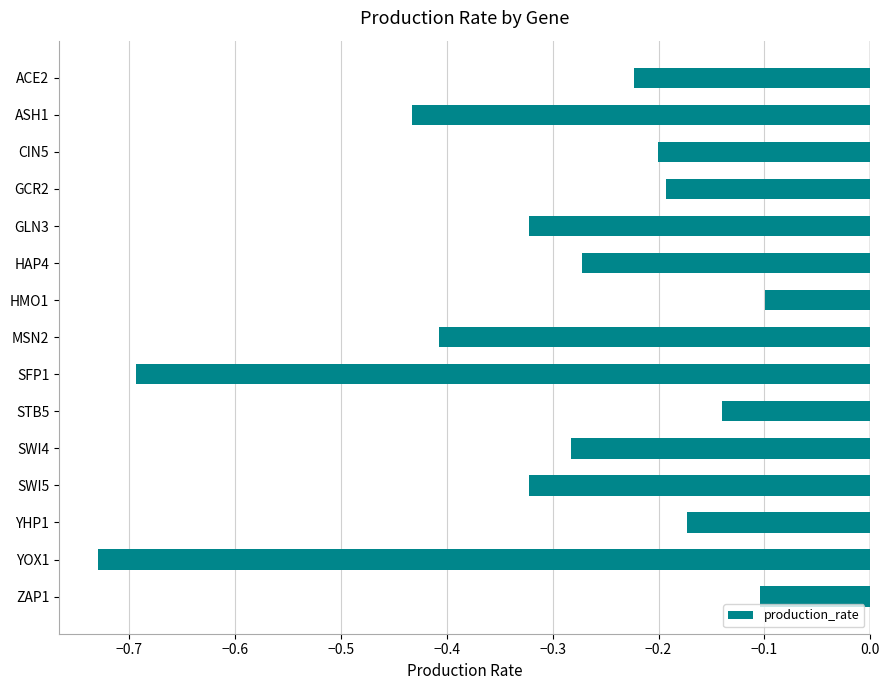

How many distinct data groups are displayed?

1